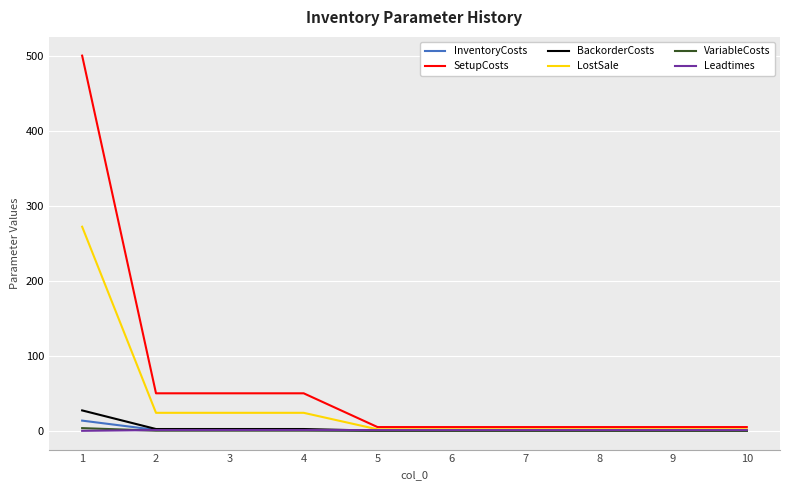

What is the approximate value of SetupCosts at 6?

5.0